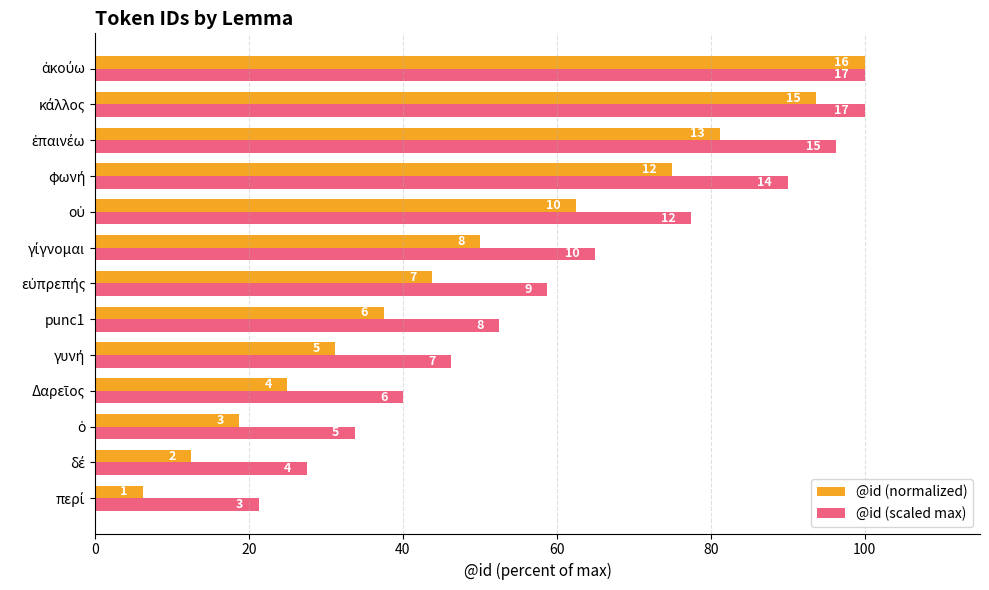

What is the average value of the @id (normalized) series?

49.0